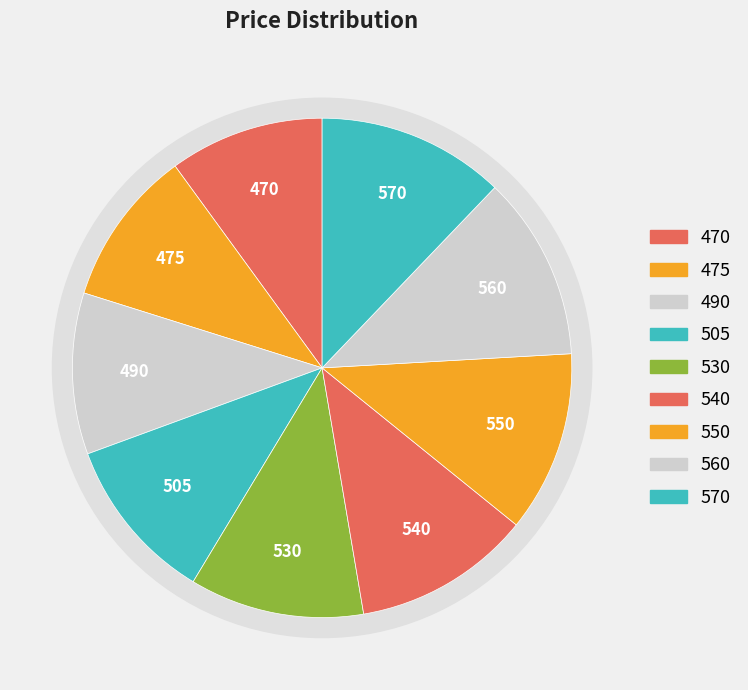

Is it true that 2020-04-03 is 1% of the pie?

False